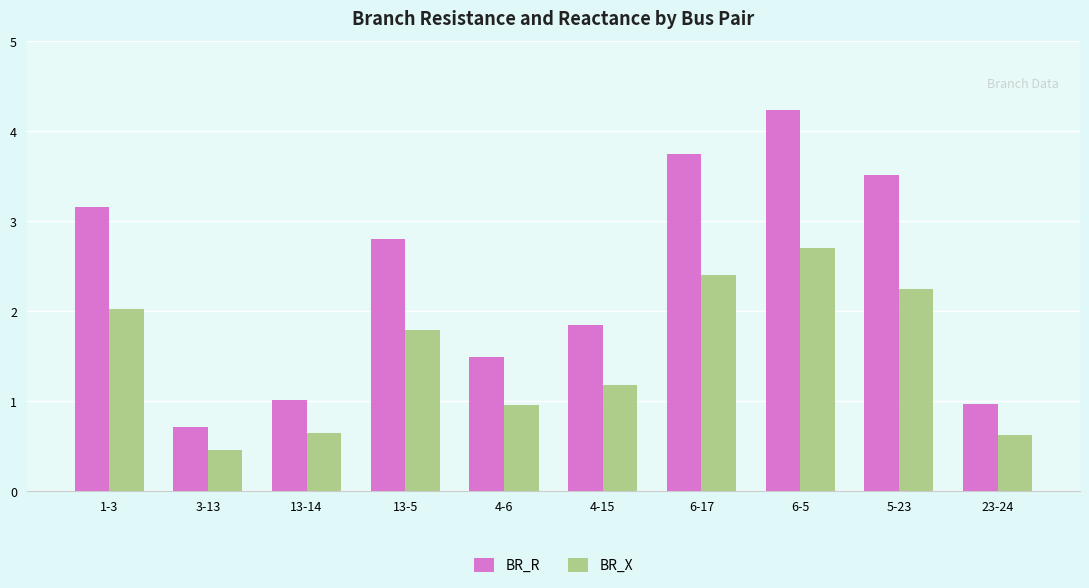

Where is BR_R nearest to the value 2?

4-15